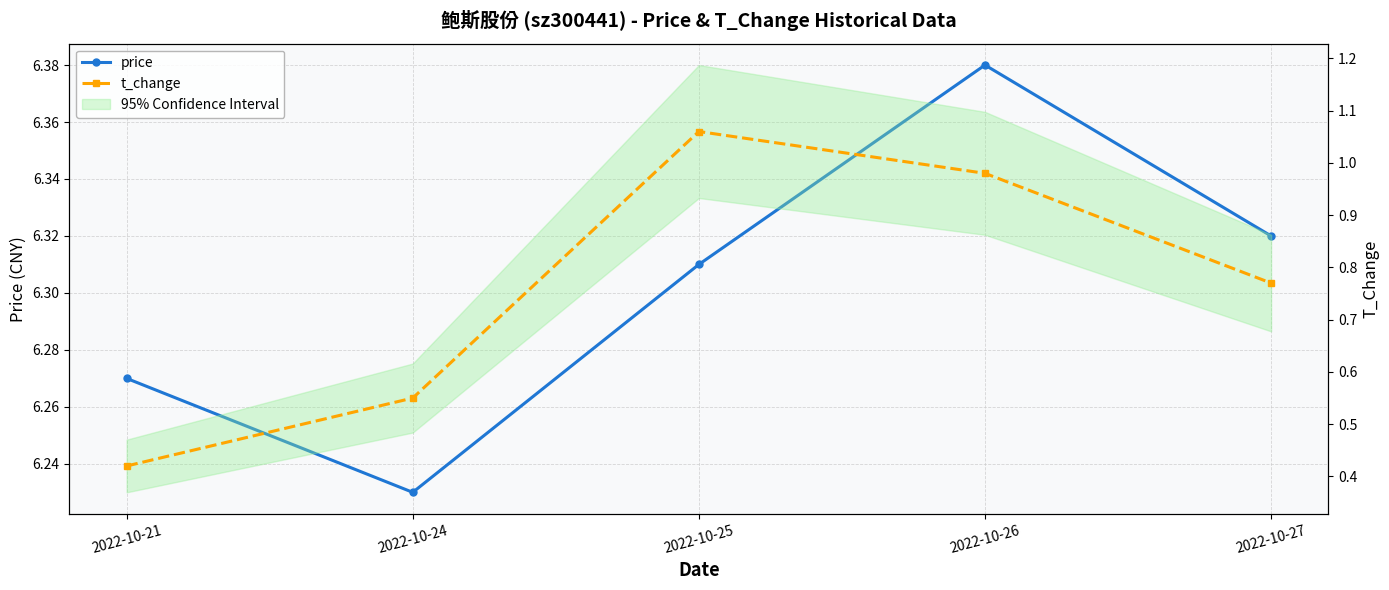

Reading right to left, what are all the values shown in this chart?

price: 6.3	6.4	6.3	6.2	6.3
t_change: 0.8	1.0	1.1	0.6	0.4